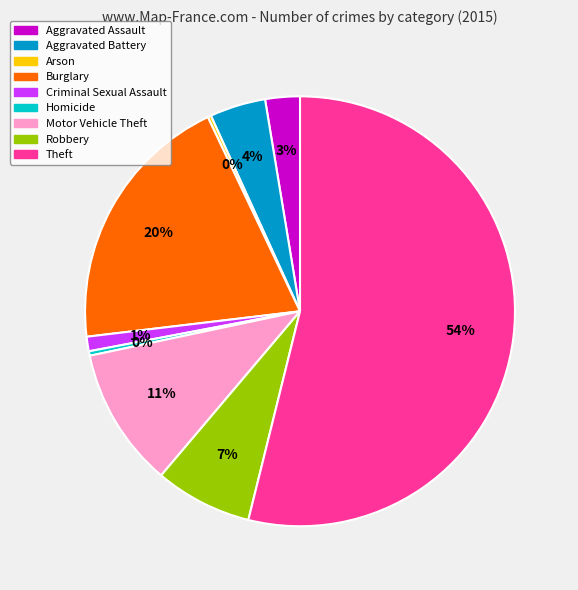

Which category accounts for the majority?

Theft